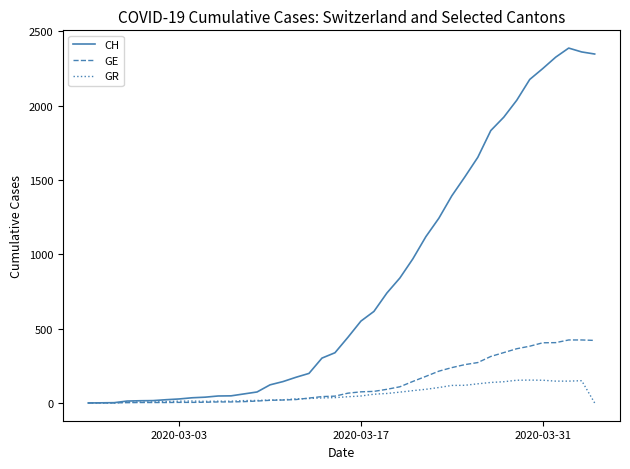

Which series has the largest range (max minus min)?

CH